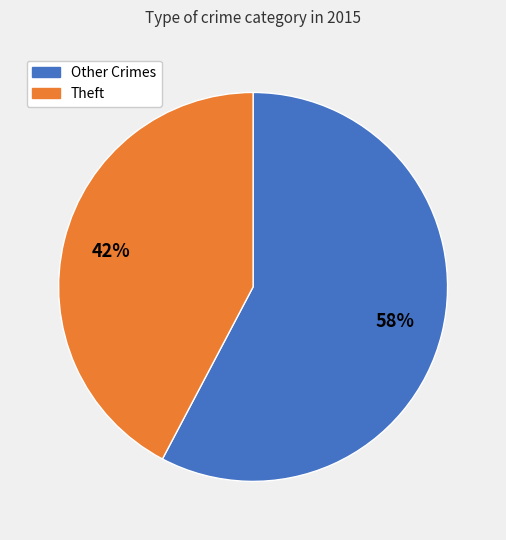

To the nearest percent, what is the average slice percentage?

50%